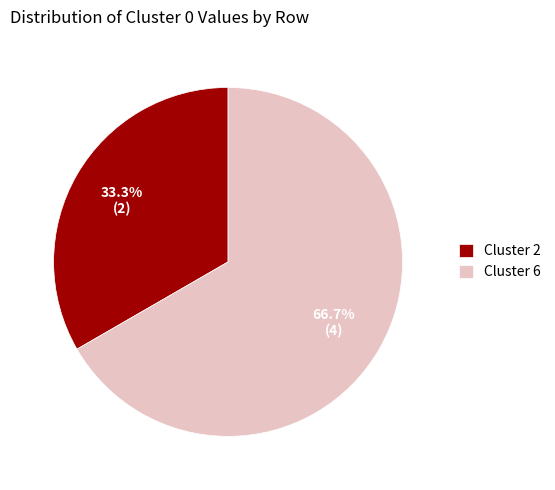

Which slice is the smallest?

Cluster 2